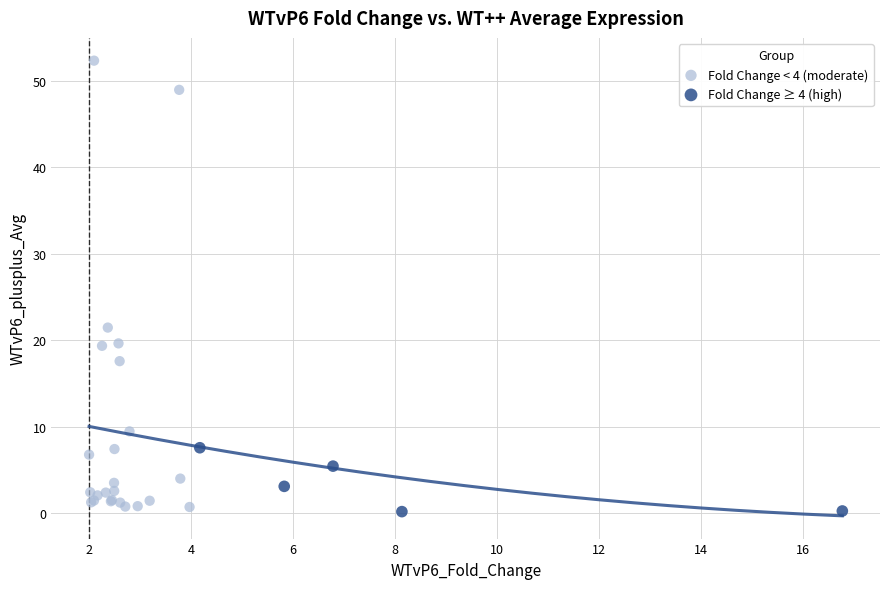

Which series has the widest spread of Y values?

Fold Change < 4 (moderate)